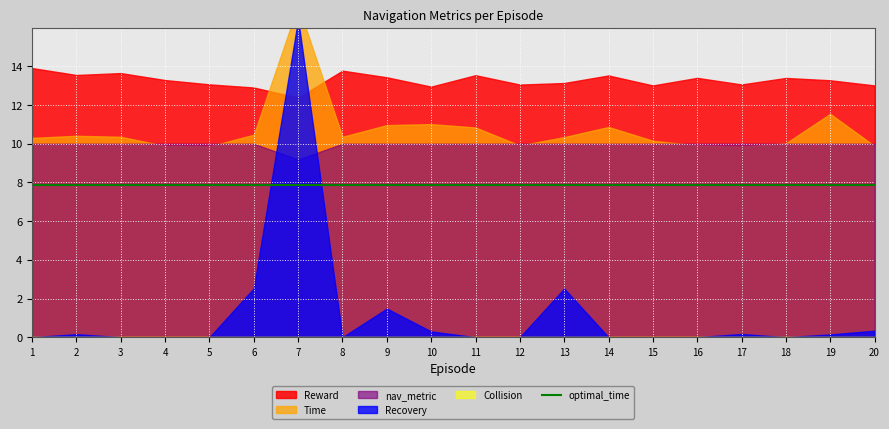

Which label corresponds to the smallest value in the chart?

1